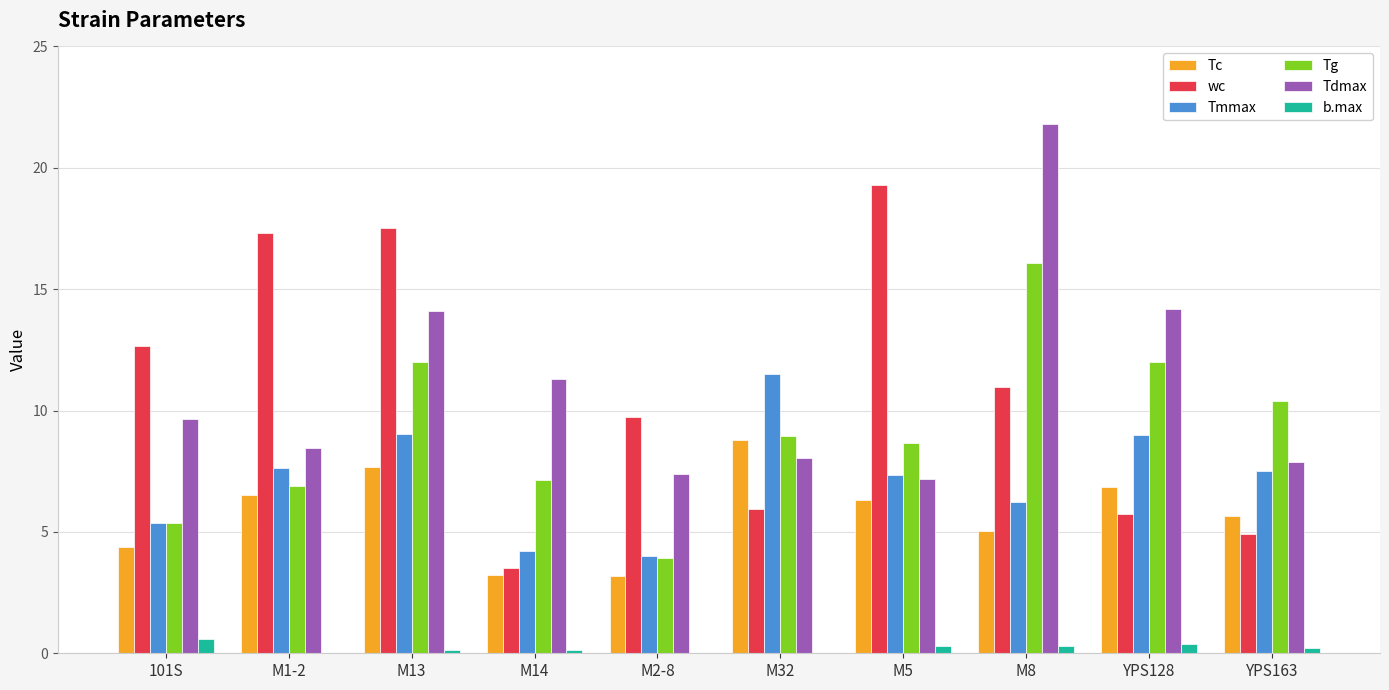

How many data points in Tdmax are above 9?

5